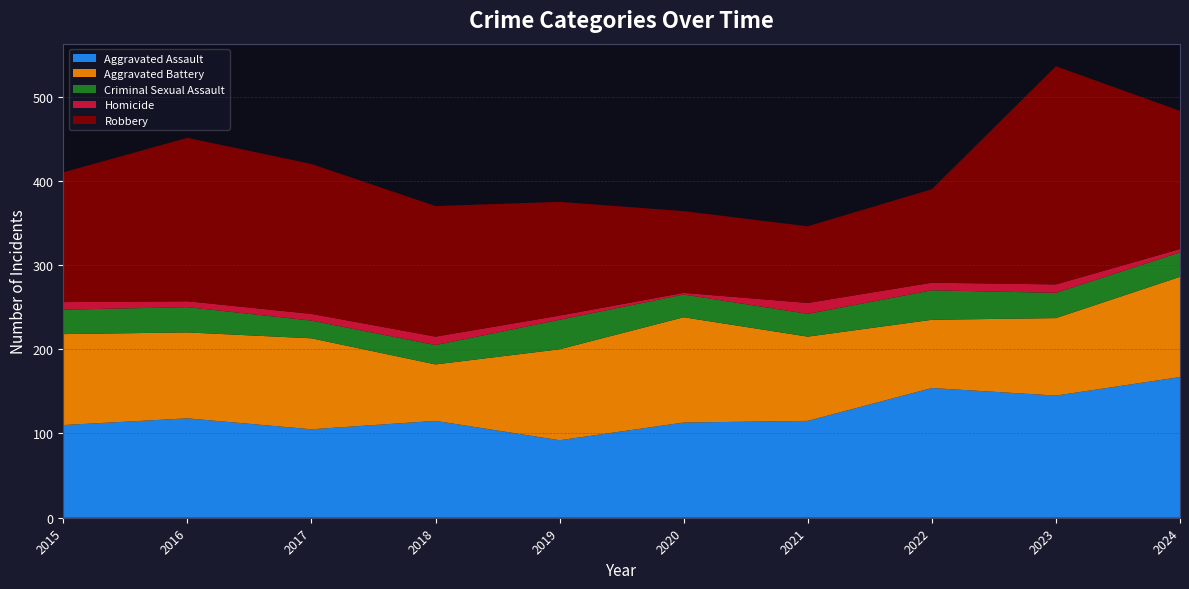

Reading left to right, list all the values displayed in this chart.

Aggravated Assault: 2015=110	2016=118	2017=105	2018=115	2019=92	2020=113	2021=115	2022=154	2023=145	2024=167
Aggravated Battery: 2015=108	2016=102	2017=108	2018=67	2019=108	2020=125	2021=100	2022=81	2023=92	2024=119
Criminal Sexual Assault: 2015=29	2016=30	2017=21	2018=23	2019=35	2020=27	2021=27	2022=35	2023=30	2024=29
Homicide: 2015=9	2016=7	2017=8	2018=10	2019=5	2020=2	2021=13	2022=9	2023=10	2024=4
Robbery: 2015=154	2016=194	2017=178	2018=155	2019=135	2020=97	2021=91	2022=111	2023=259	2024=164